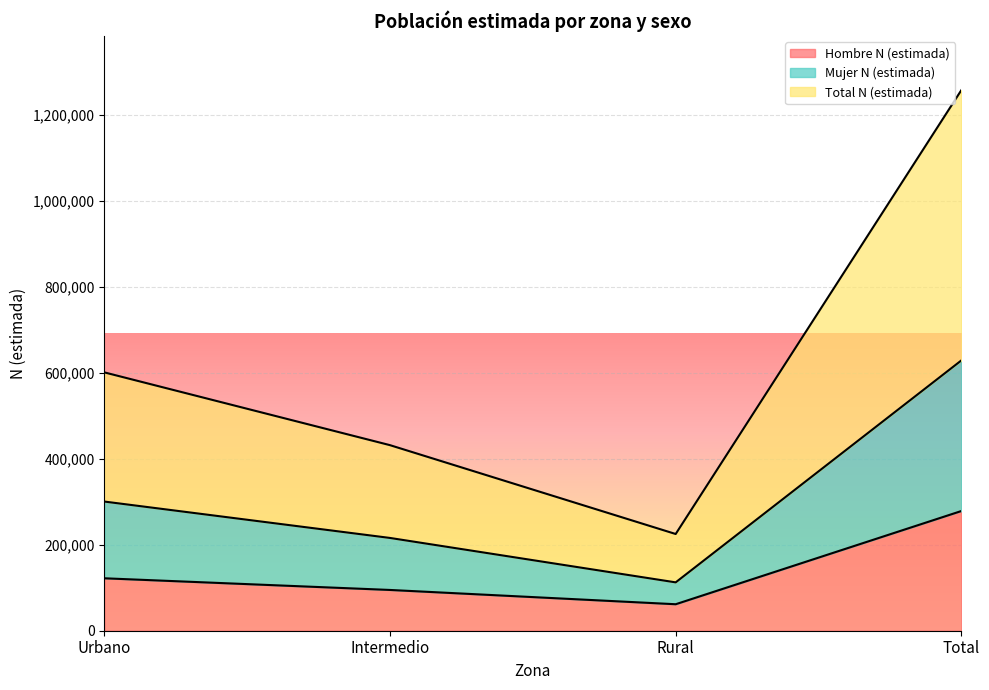

What is the greatest value displayed?

1257884